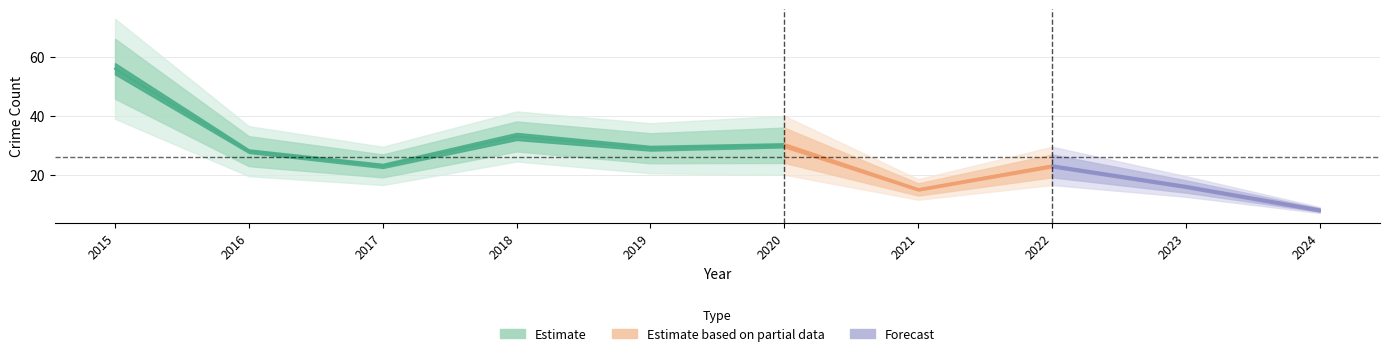

At how many categories does at least one series exceed 22?

7